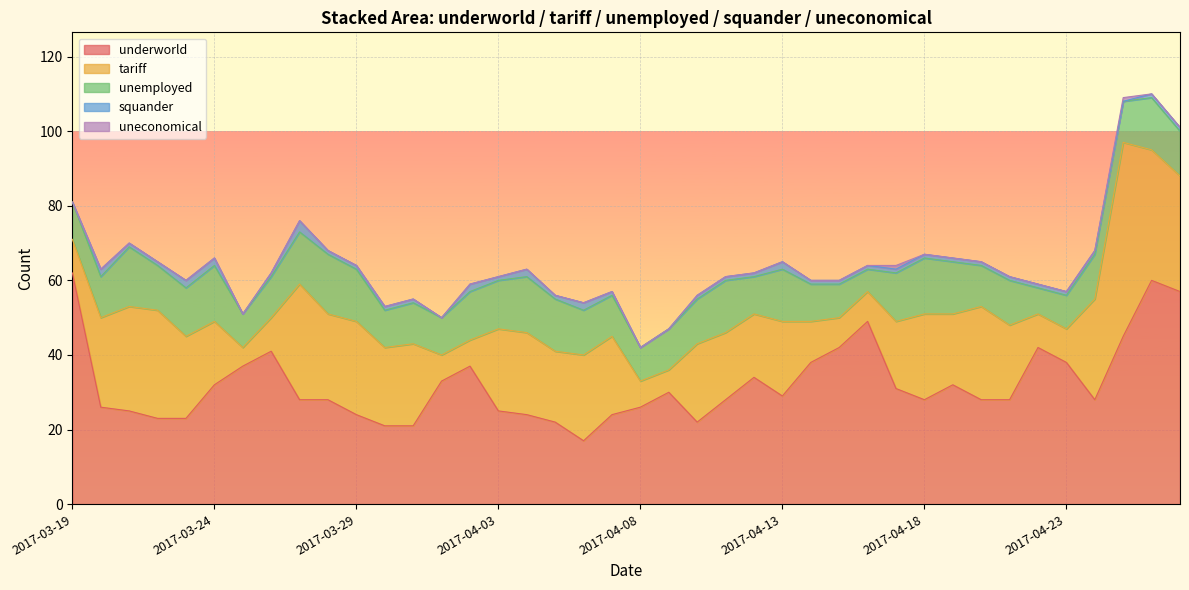

What value does the tariff series have at 2017-04-15?

8